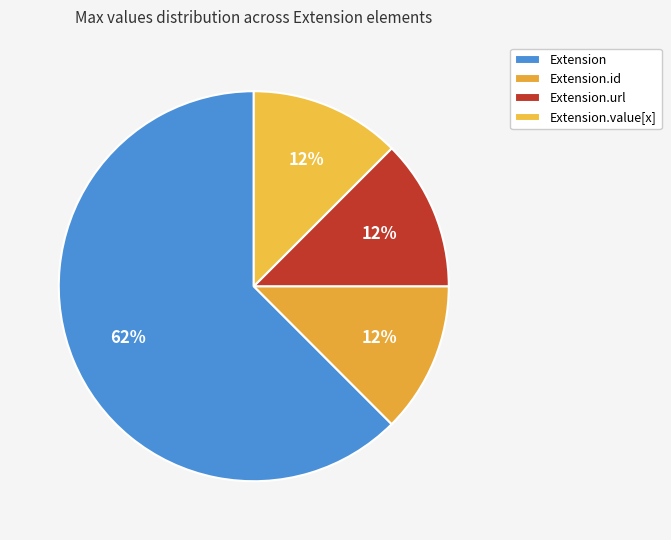

Count the number of slices in the pie.

4